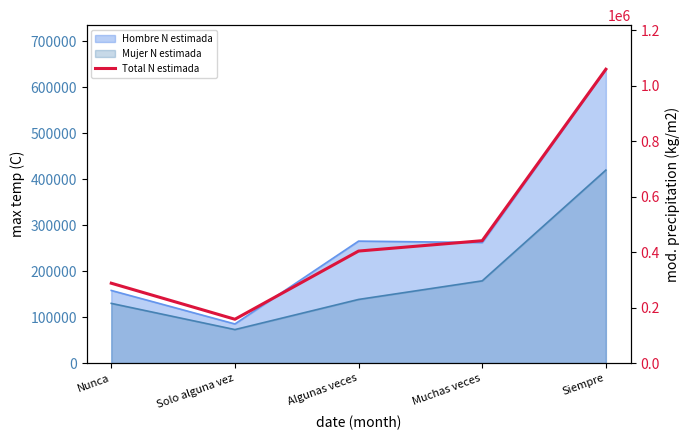

Reading left to right, what are all the values shown in this chart?

288082	158129	404023	441391	1059575